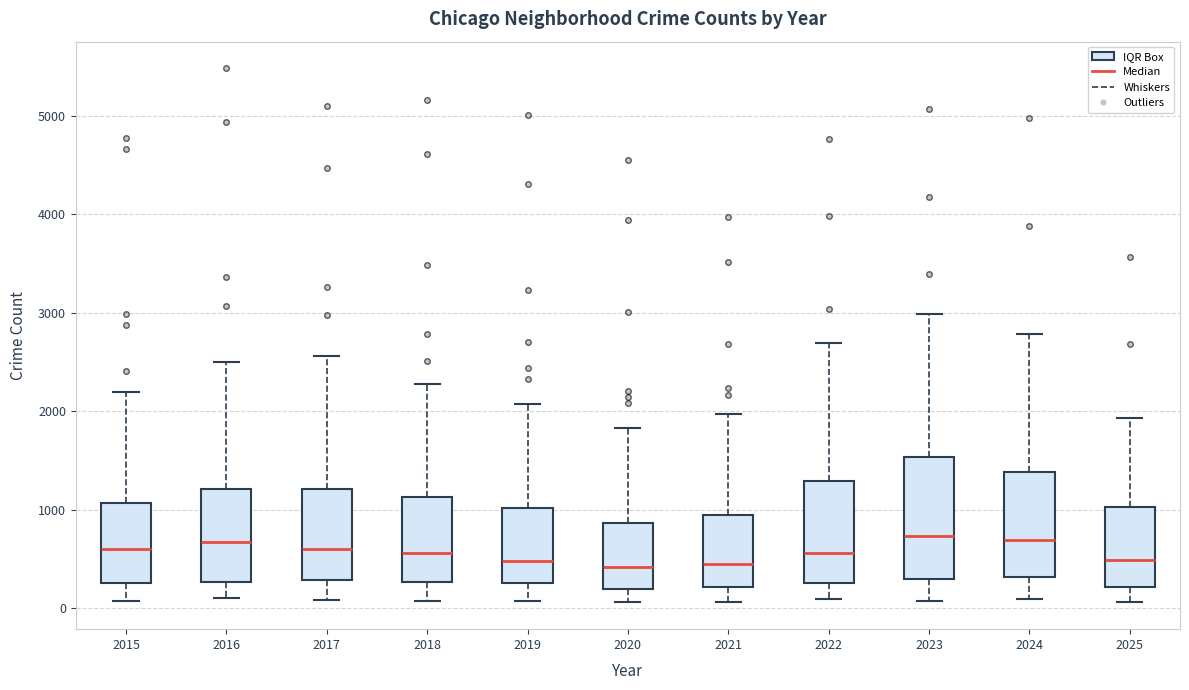

Reading left to right, read every box against the y-axis: the position of its median line, the range the box covers, and the ends of its whiskers. The values are not printed on the chart, so give them approximately, as read against the axis.

2015: median 600, box 300 to 1100, whiskers 100 to 2200
2016: median 700, box 300 to 1200, whiskers 100 to 2500
2017: median 600, box 300 to 1200, whiskers 100 to 2600
2018: median 600, box 300 to 1100, whiskers 100 to 2300
2019: median 500, box 300 to 1000, whiskers 100 to 2100
2020: median 400, box 200 to 900, whiskers 100 to 1800
2021: median 500, box 200 to 900, whiskers 100 to 2000
2022: median 600, box 300 to 1300, whiskers 100 to 2700
2023: median 700, box 300 to 1500, whiskers 100 to 3000
2024: median 700, box 300 to 1400, whiskers 100 to 2800
2025: median 500, box 200 to 1000, whiskers 100 to 1900